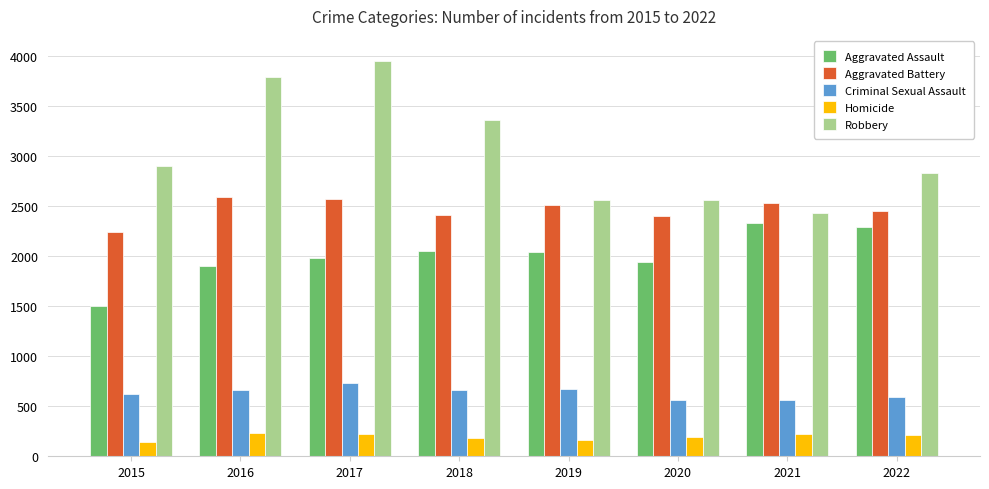

How many groups of bars are there?

8